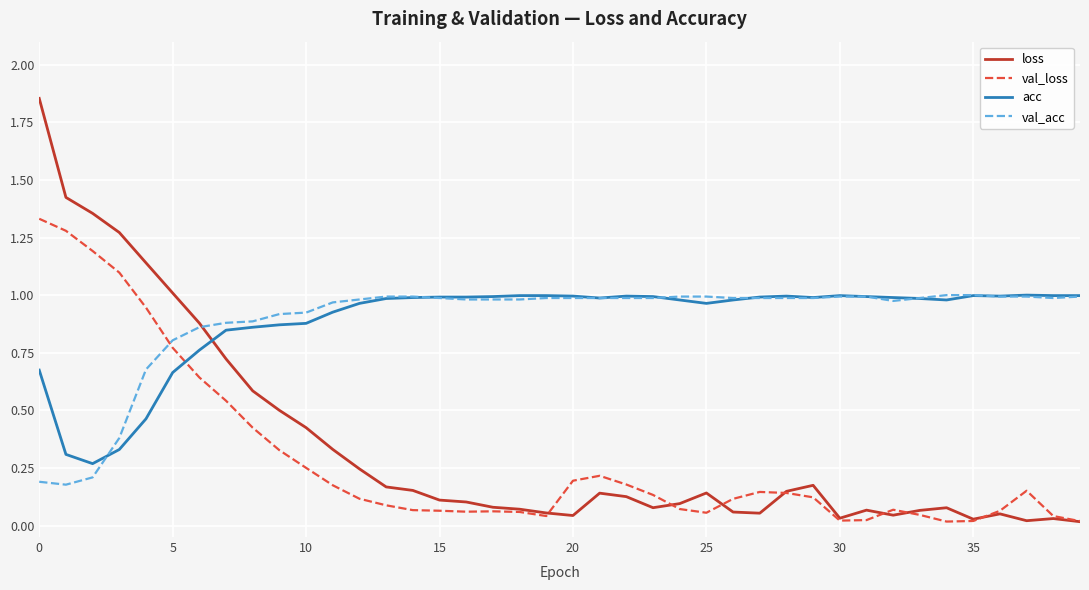

True or false: loss and acc intersect in this chart.

True